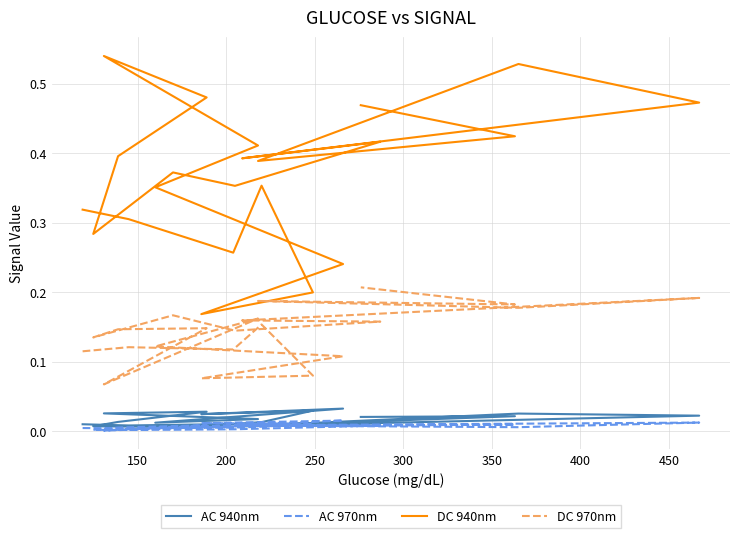

Where is the first local maximum for AC 970nm?

400